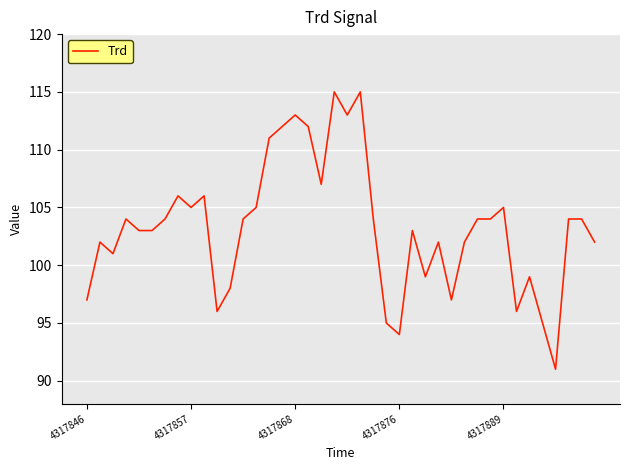

What is the maximum value shown in the chart?

115